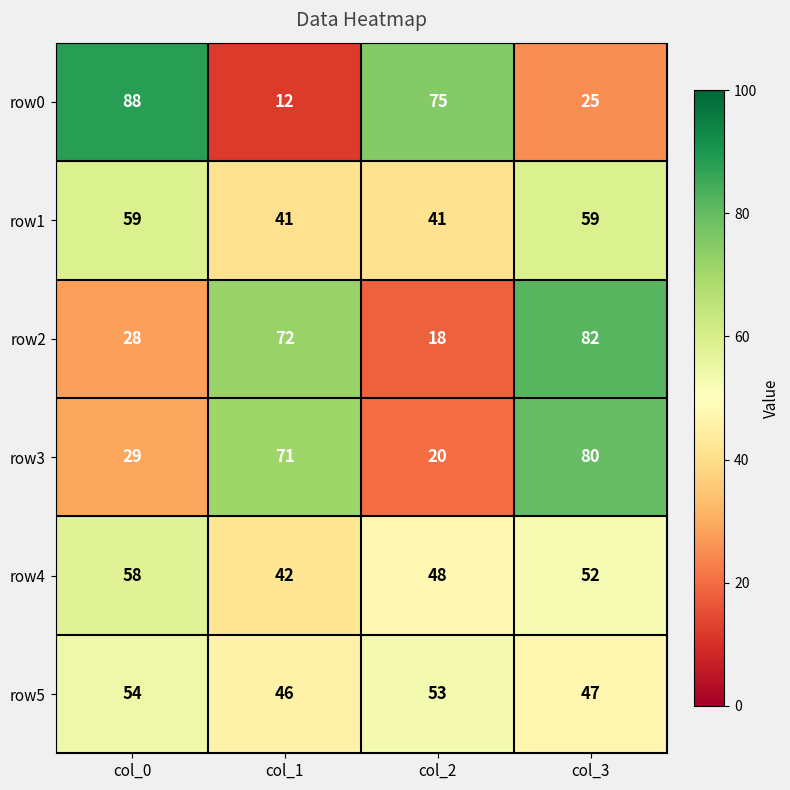

How many categories are shown in the chart?

4